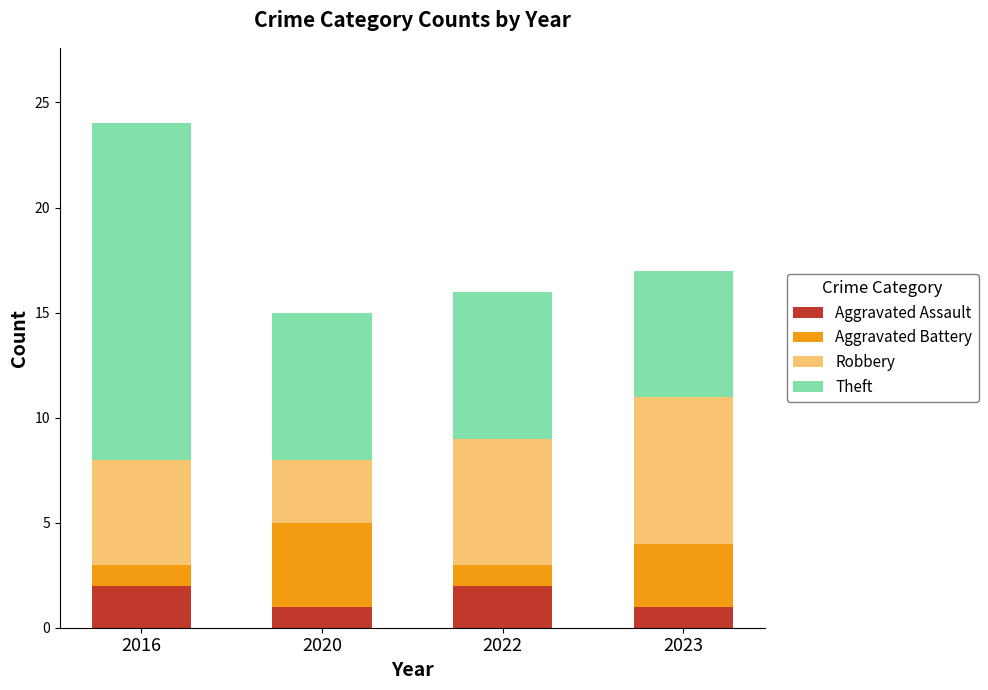

Is it true that Aggravated Assault equals 3 at 2022?

False